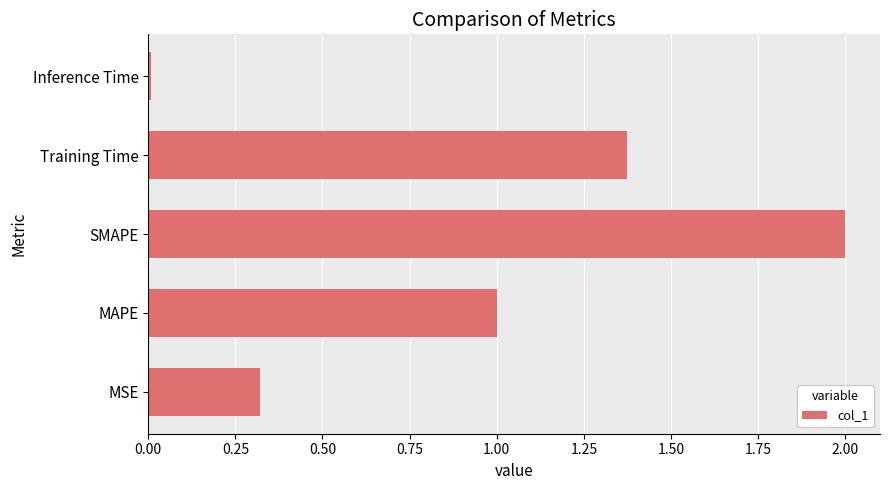

True or false: the data shows 0.5 at MSE.

False